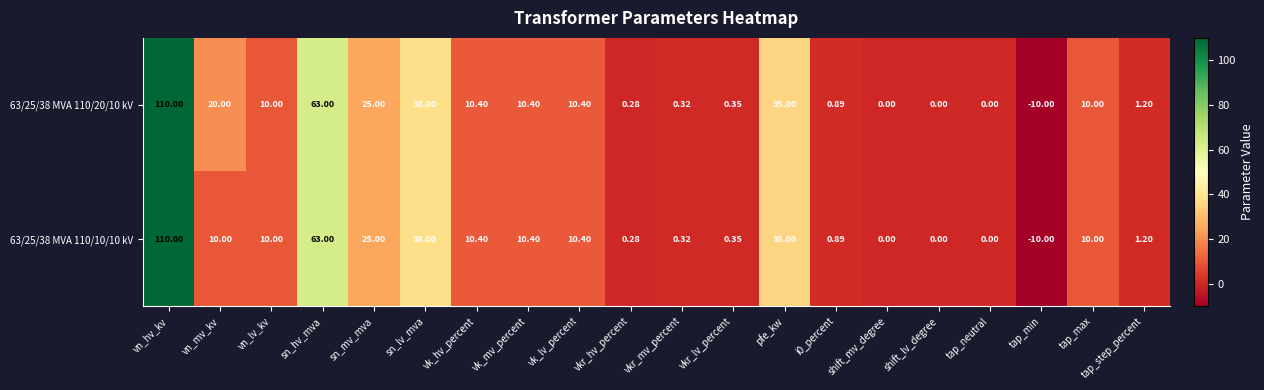

At how many categories does at least one series exceed 13?

6